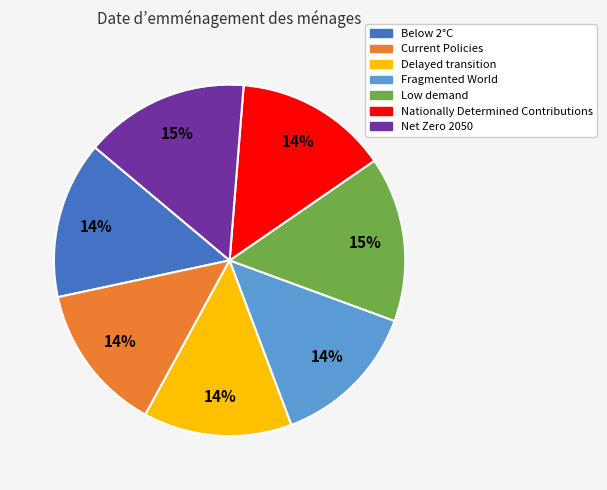

The Nationally Determined Contributions slice represents 2% of the pie. True or false?

False